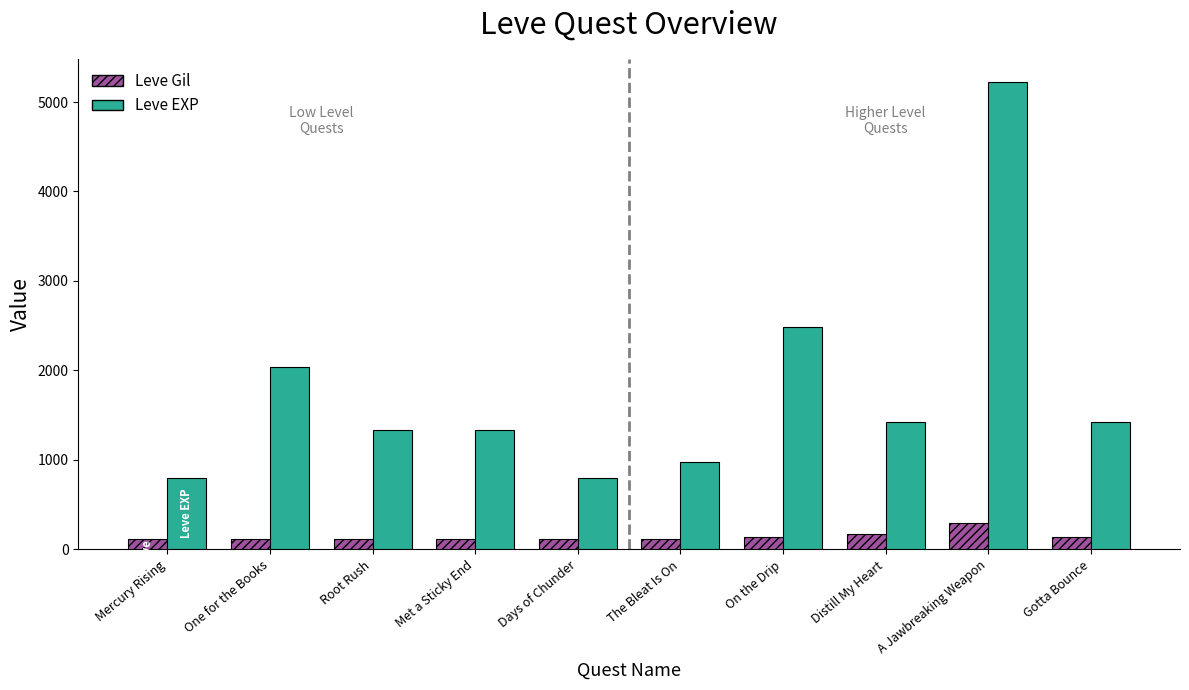

What is the difference between the highest and lowest values at Days of Chunder?

688